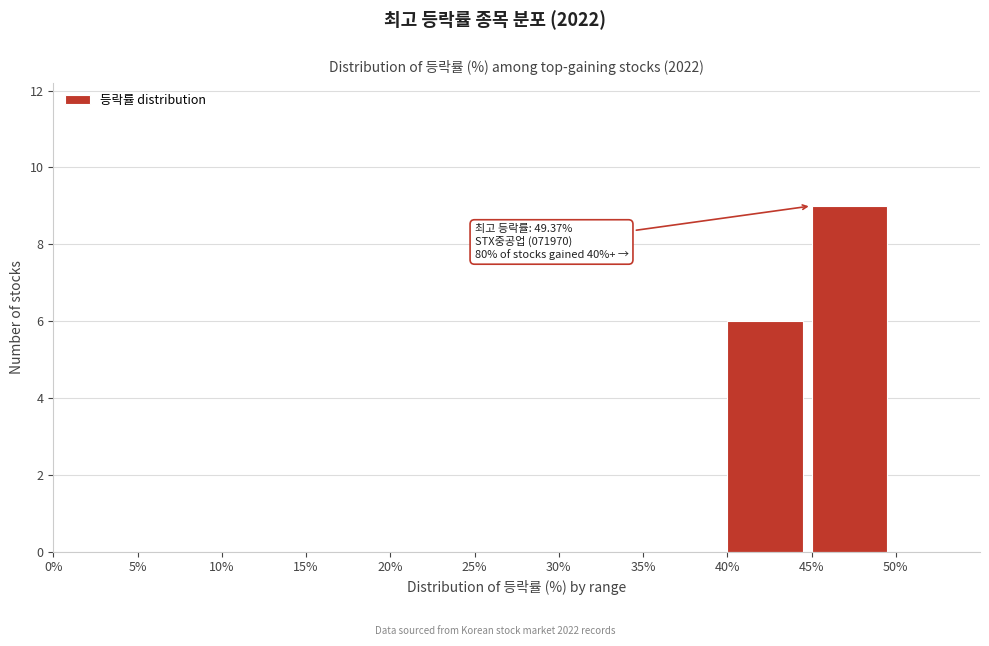

Over which range of the x-axis is the bar tallest?

45% to 50%